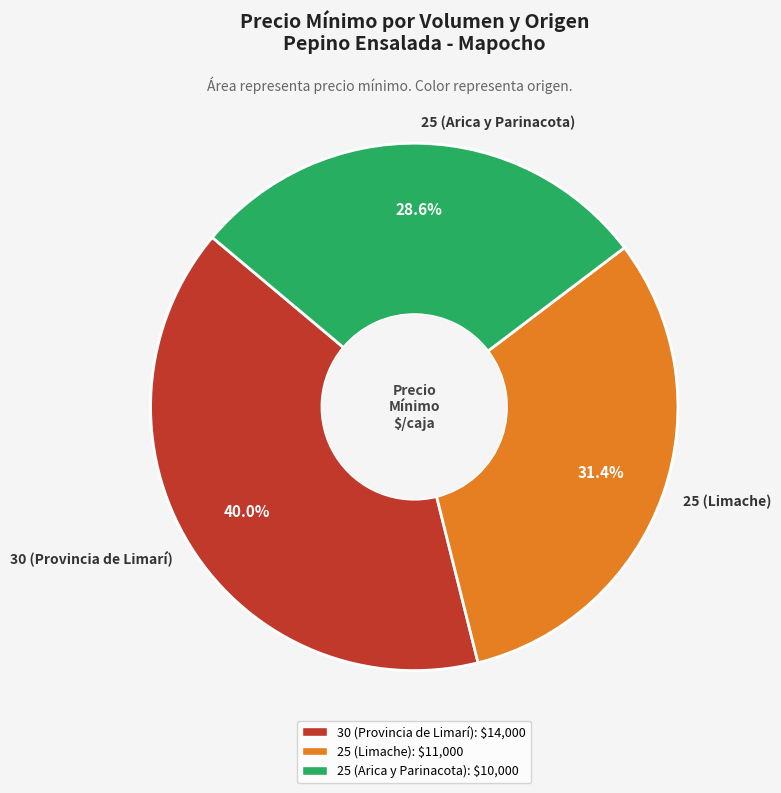

Count the number of slices in the pie.

3